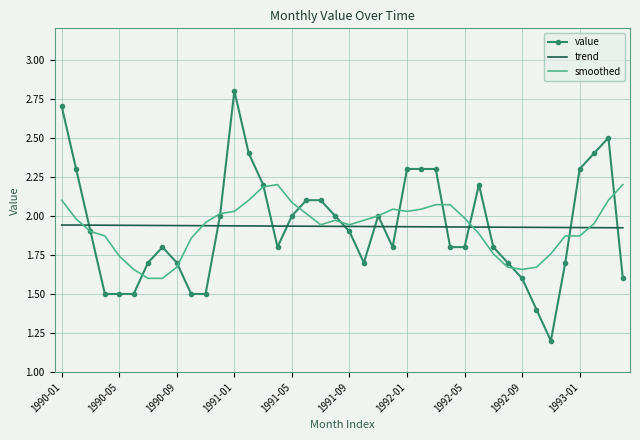

Which series has the largest range (max minus min)?

value